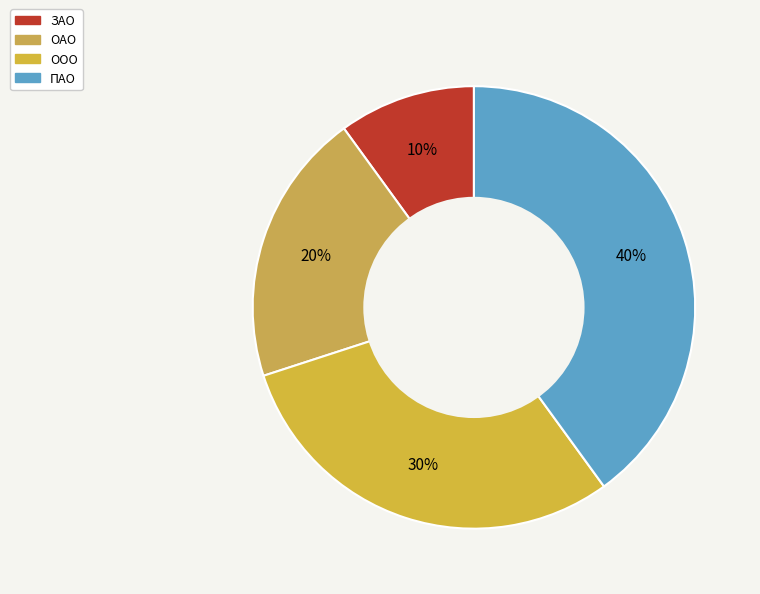

Rank the categories by value from highest to lowest.

ПАО, ООО, ОАО, ЗАО